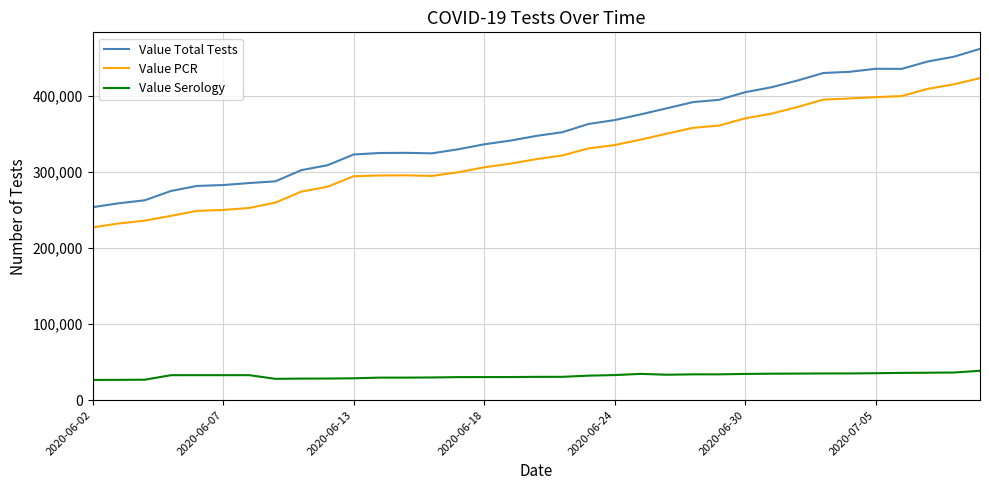

Rank the series by their maximum value, from highest to lowest.

Value Total Tests, Value PCR, Value Serology